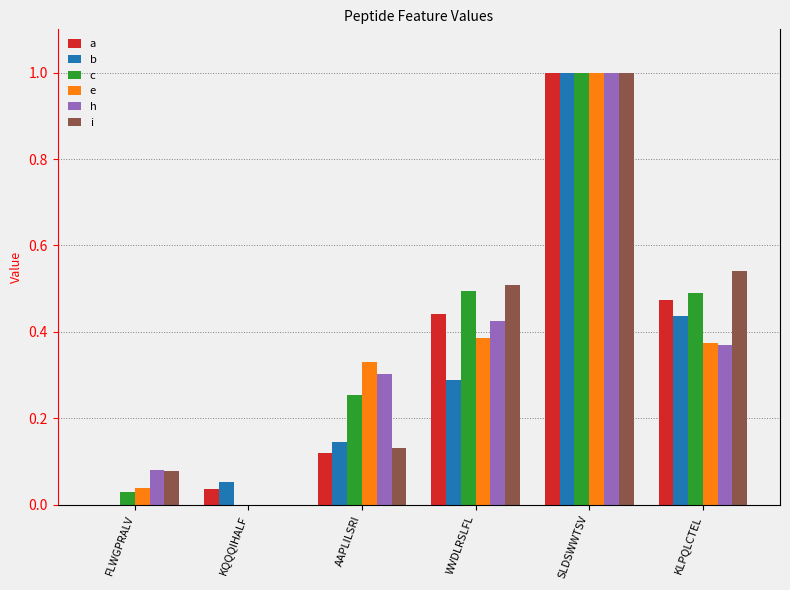

Is the value of a at FLWGPRALV greater than the value of i at KLPQLCTEL?

No